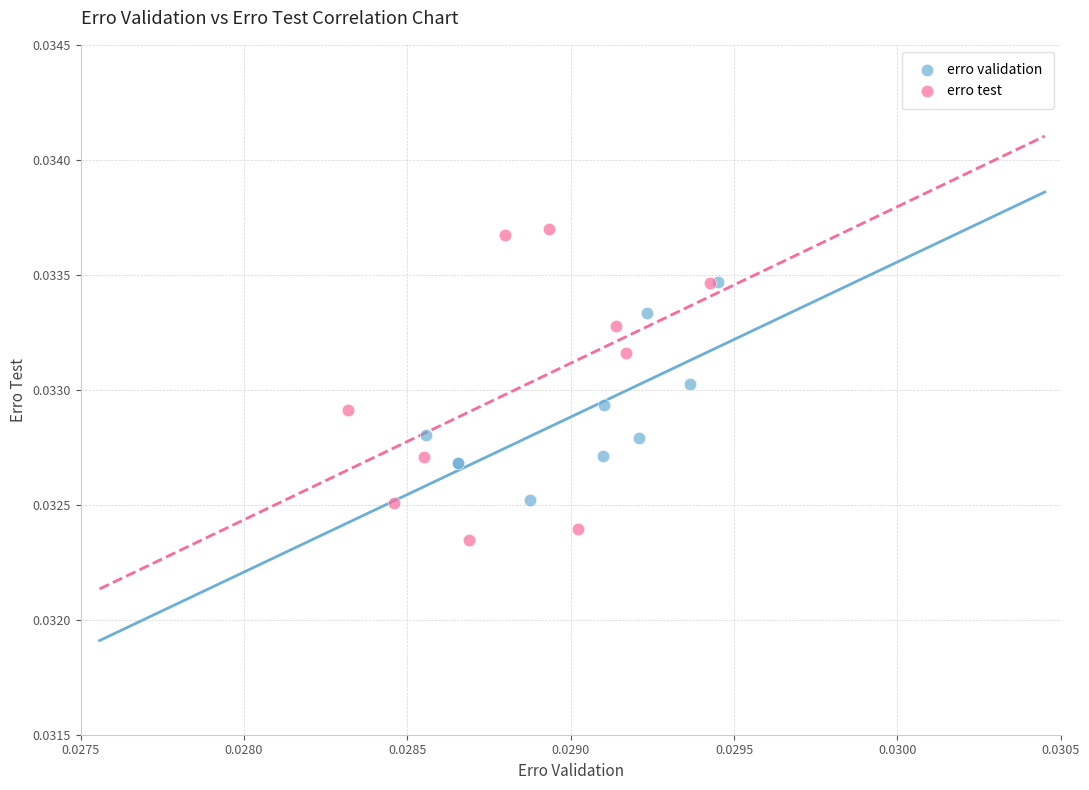

Which series contains the lowest Y value?

erro test